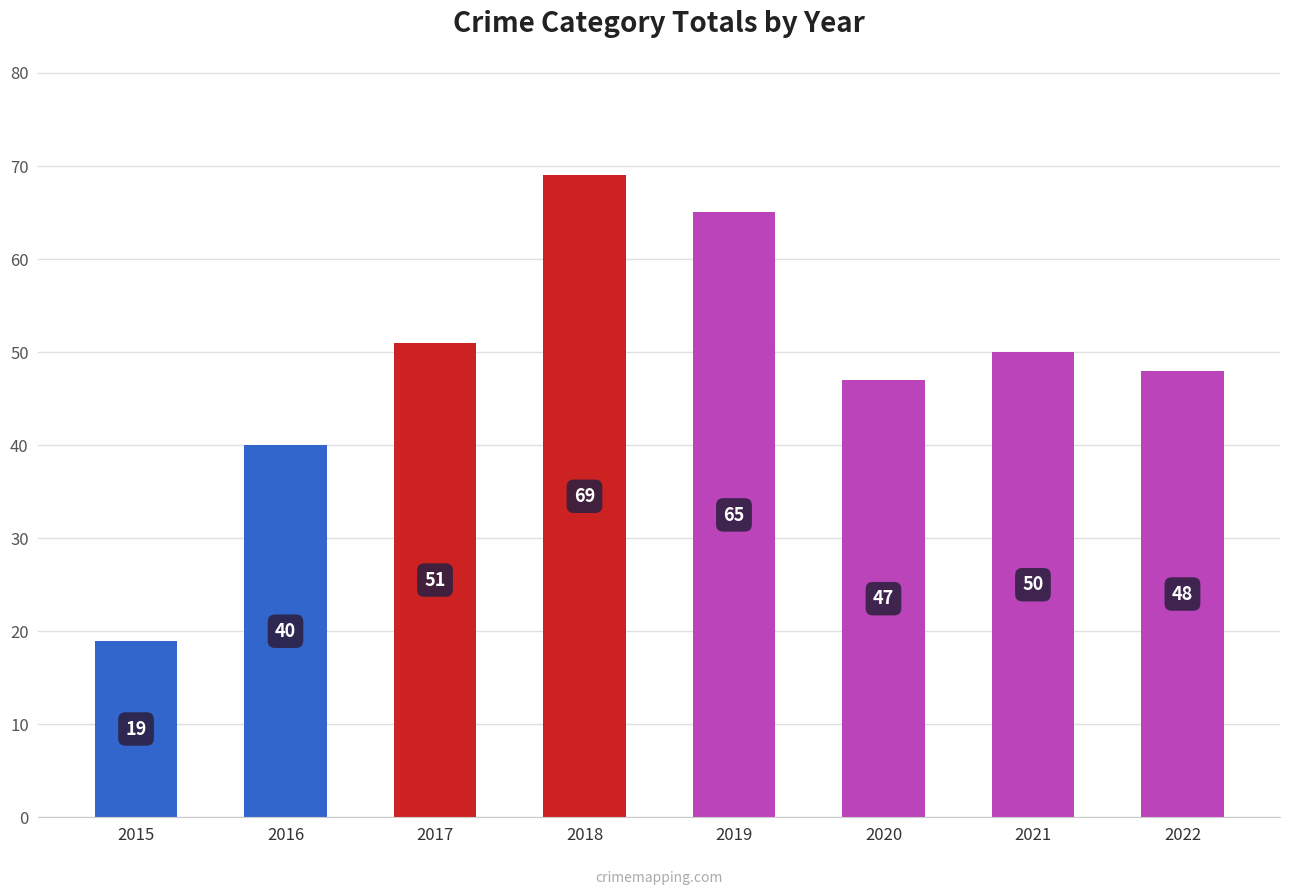

Which label corresponds to the smallest value in the chart?

2015